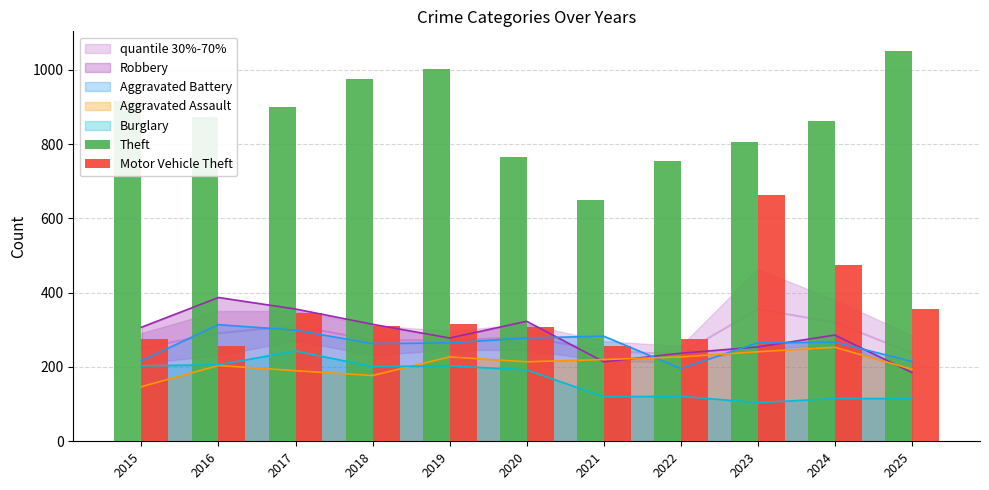

Which series has the widest spread of values?

Motor Vehicle Theft